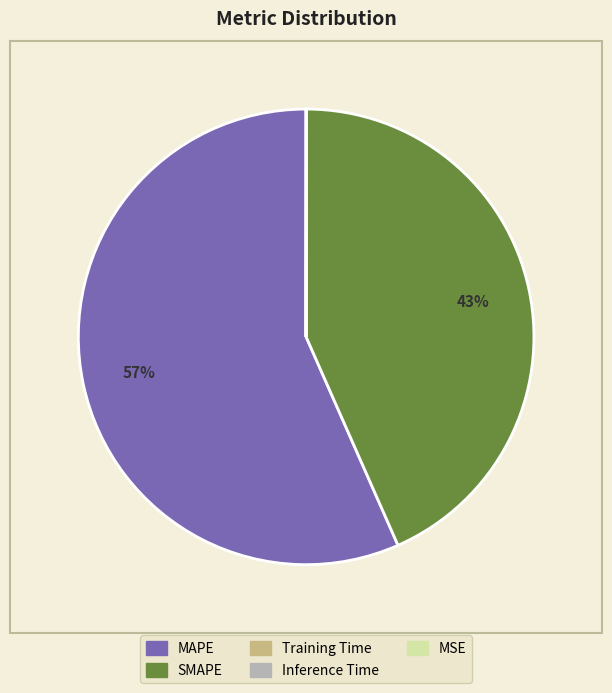

What percentage is the MAPE slice, to the nearest percent?

57%